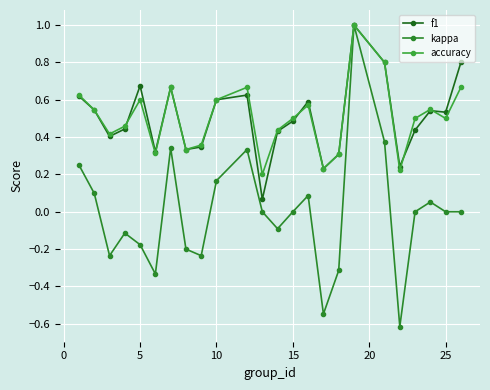

True or false: f1 and kappa intersect in this chart.

False